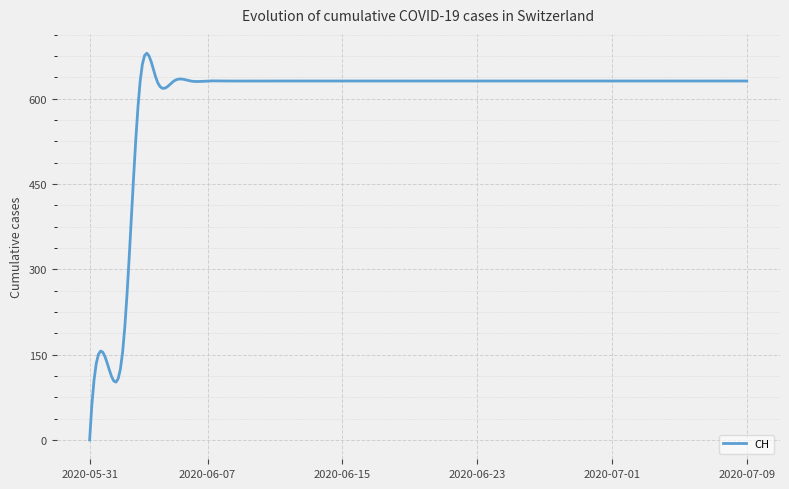

What is the greatest value displayed?

679.8